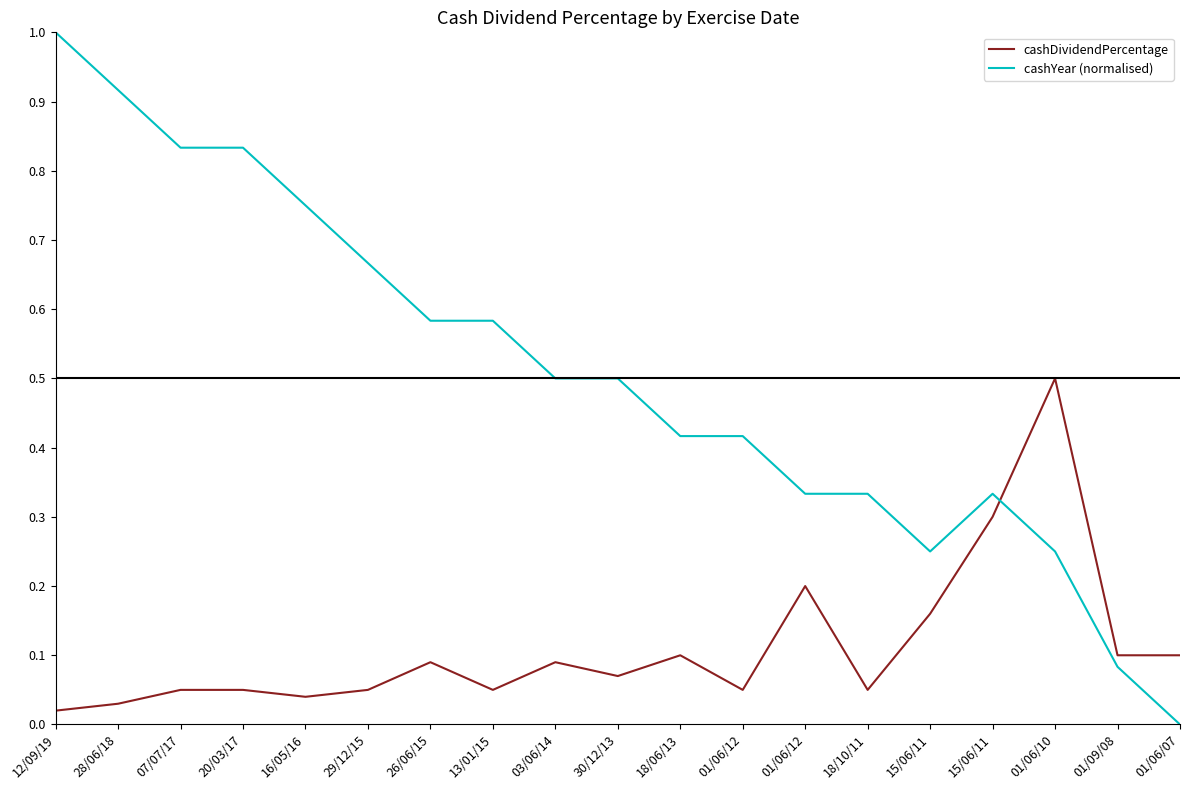

The value of cashYear (normalised) at 01/09/08 is 0.1. True or false?

True